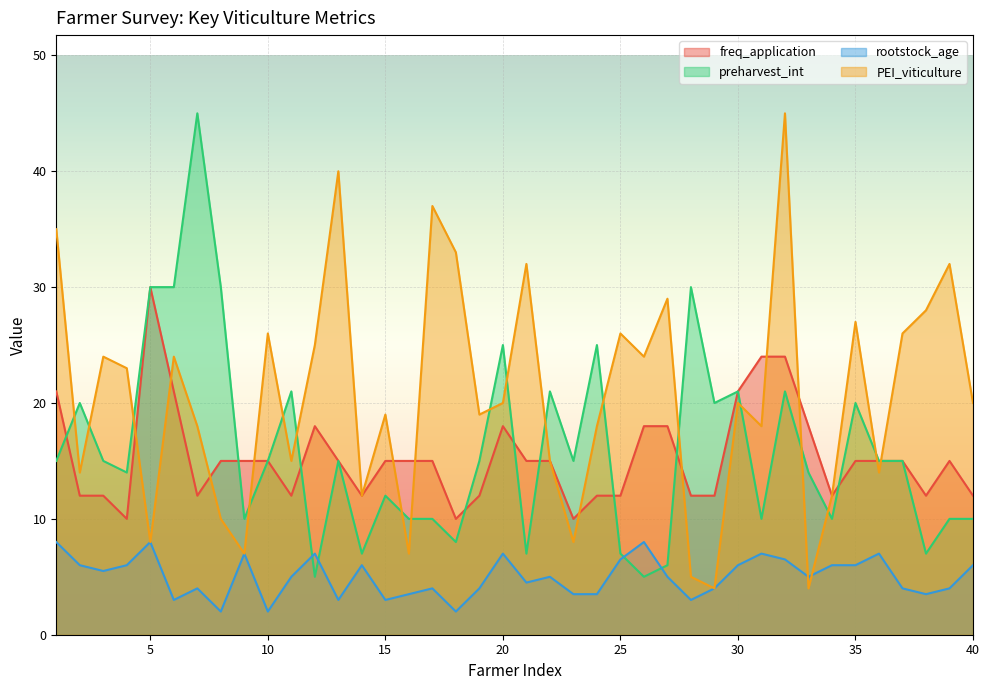

Which category has the lowest value in the preharvest_int series?

12